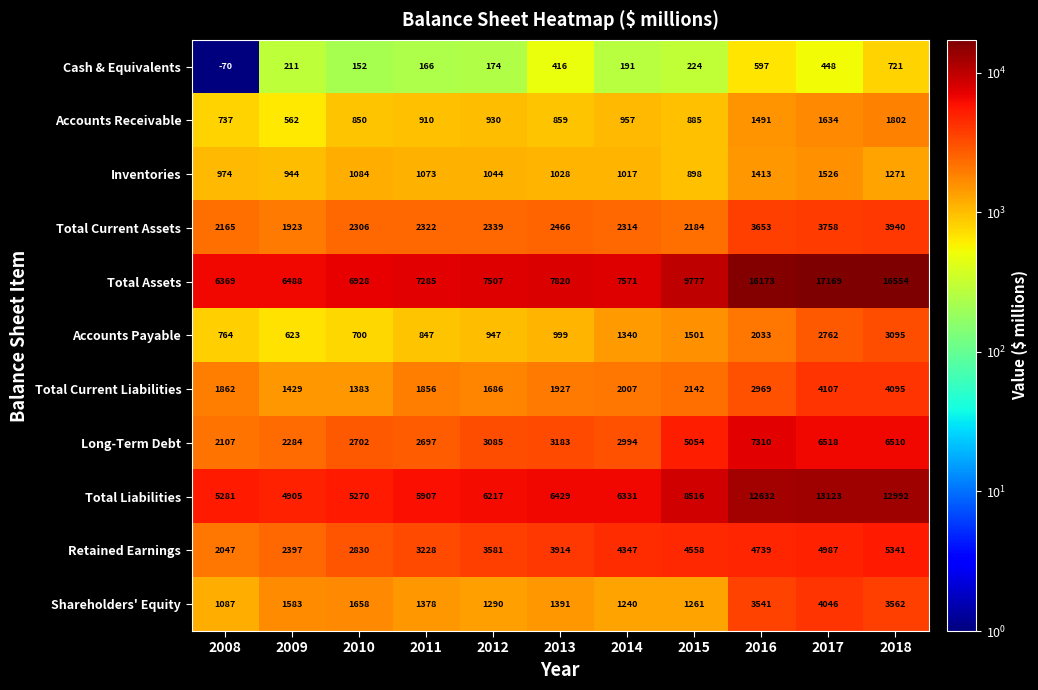

Which series has the largest range (max minus min)?

Total Assets